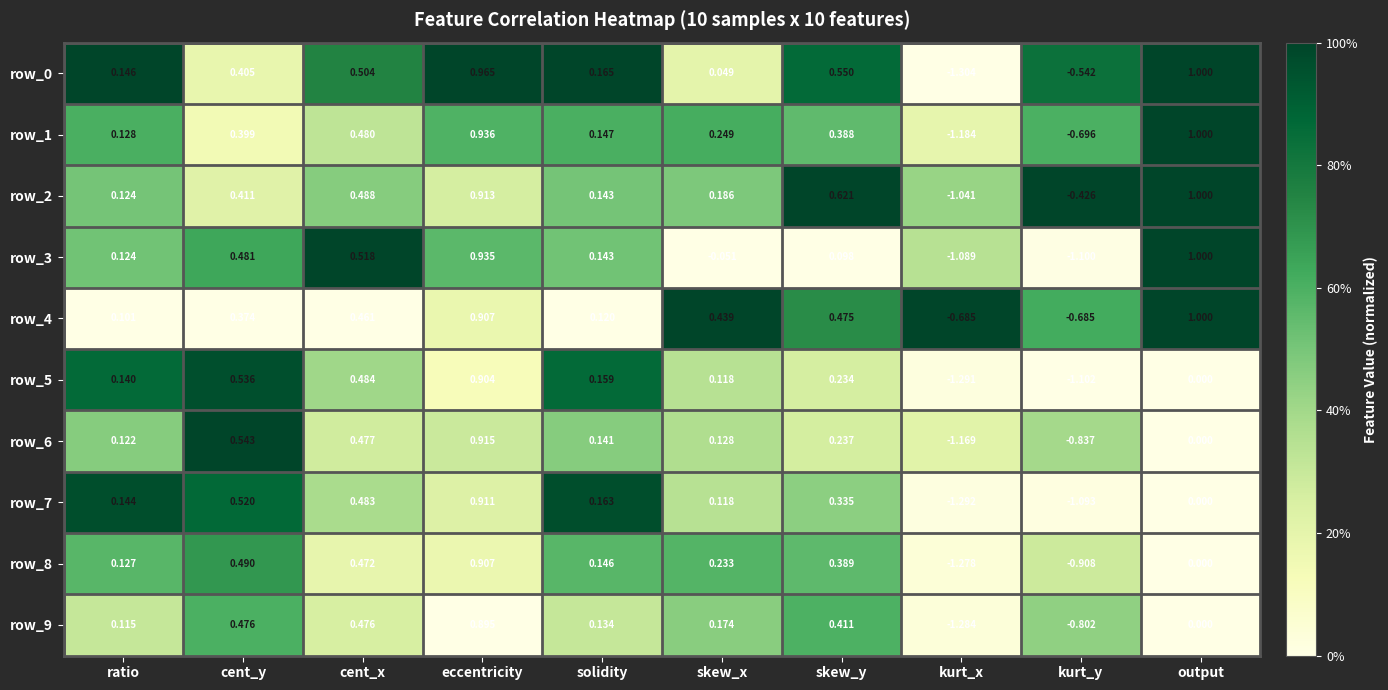

At which category is the sum across all series the highest?

eccentricity